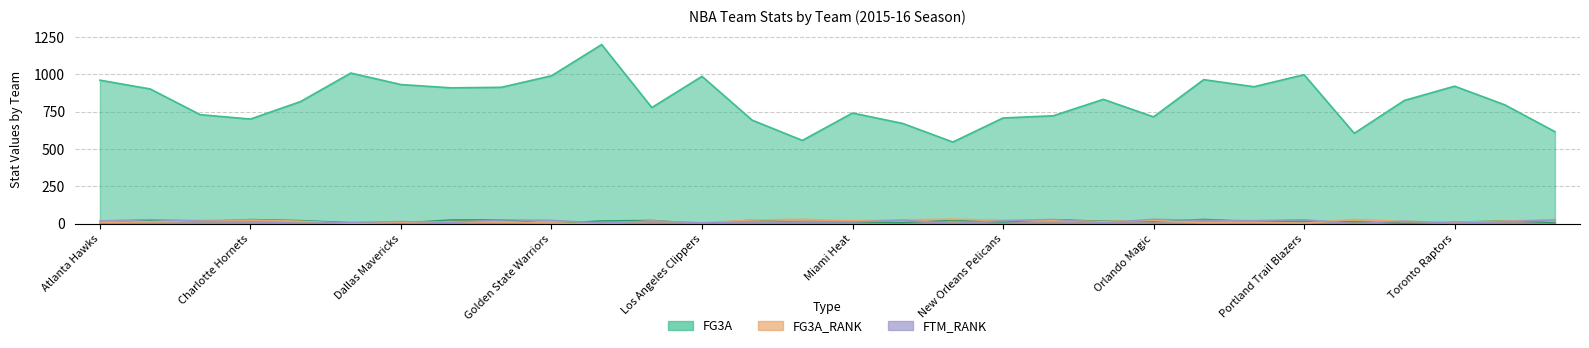

Which series has the largest range (max minus min)?

FG3A